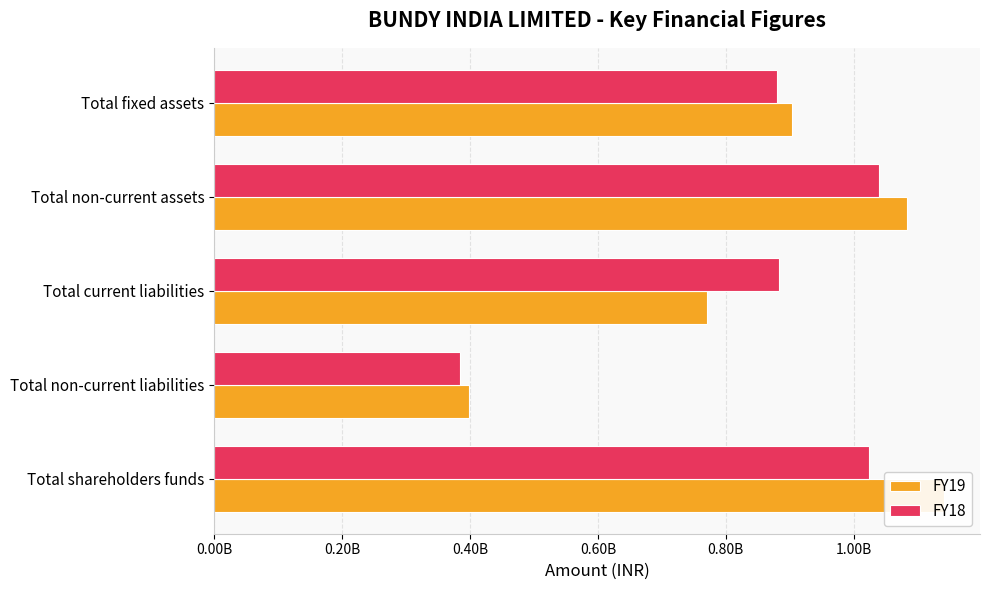

At how many categories does at least one series exceed 933730479?

2